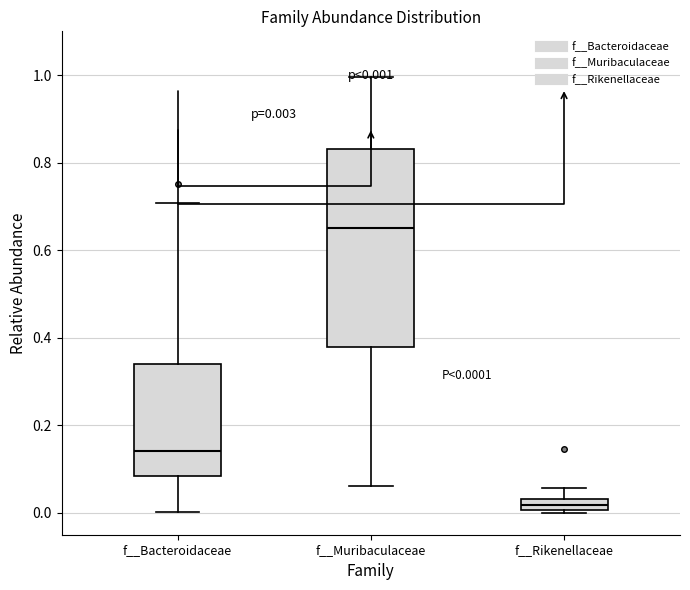

Which box is the tallest, from its lower edge to its upper edge?

f__Muribaculaceae